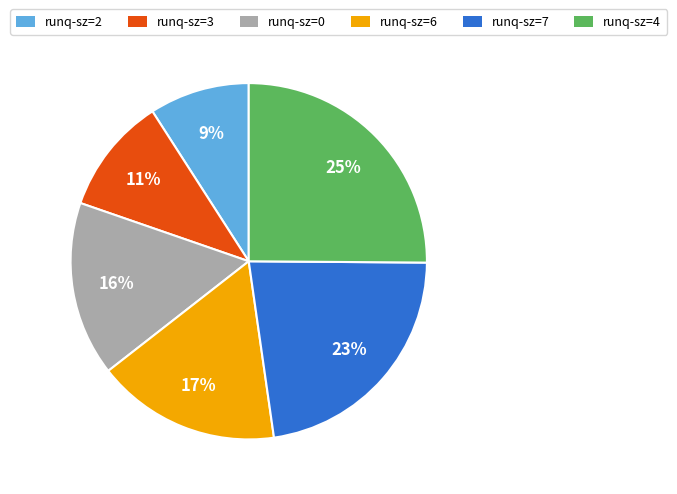

True or false: runq-sz=4 accounts for 25% of the total.

True